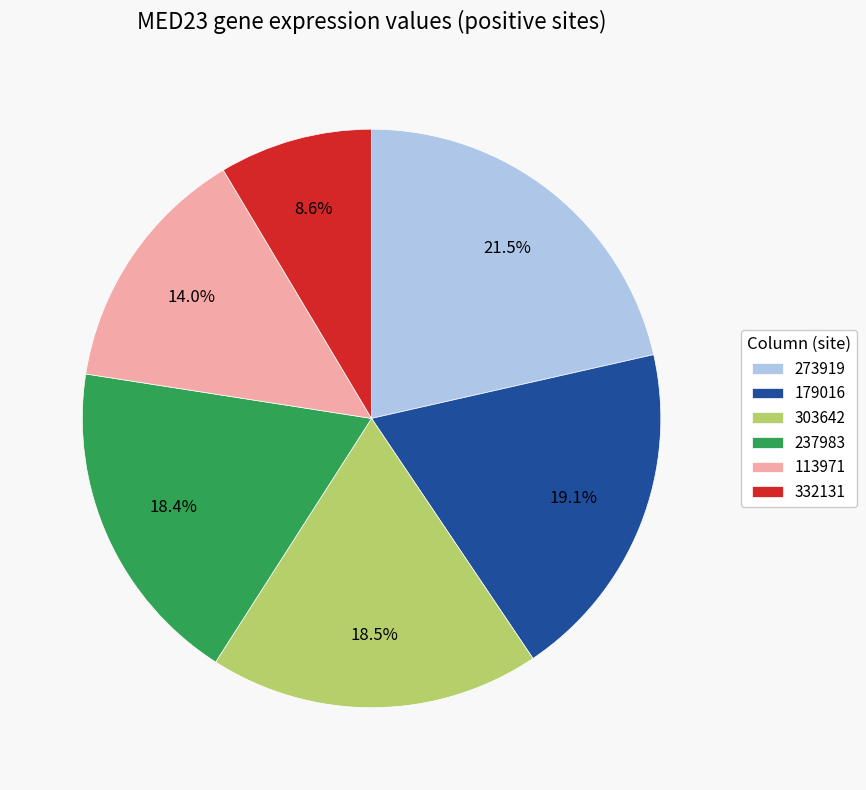

To the nearest percent, what is the average slice percentage?

17%